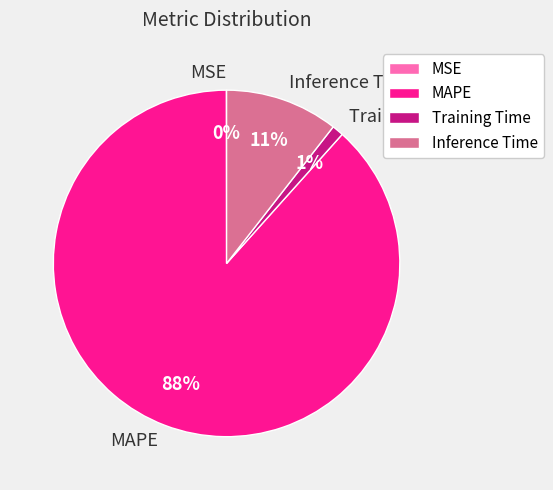

Is the sum of Inference Time and MAPE greater than half?

Yes